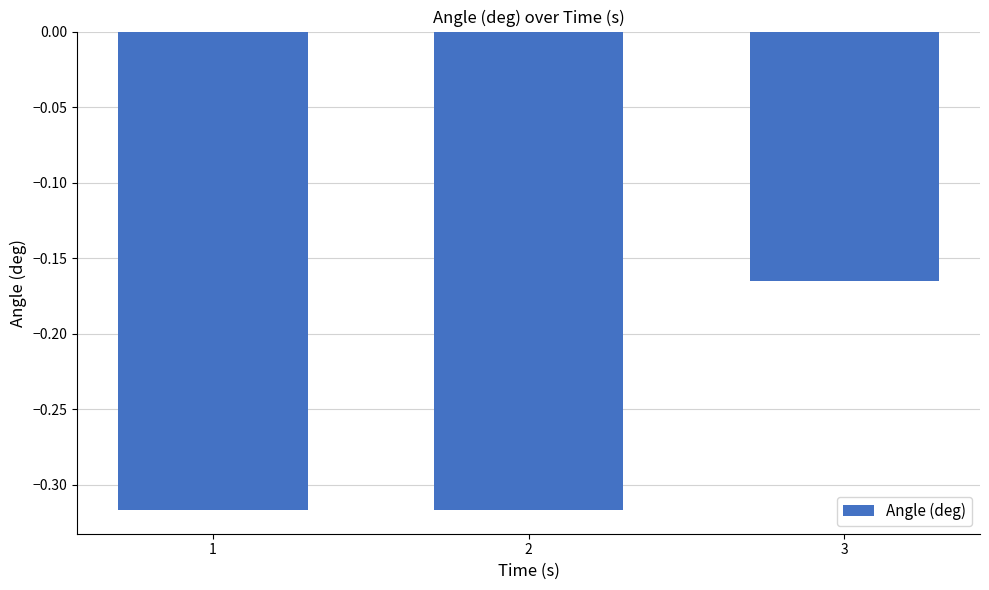

What is the sum of all values?

-0.8